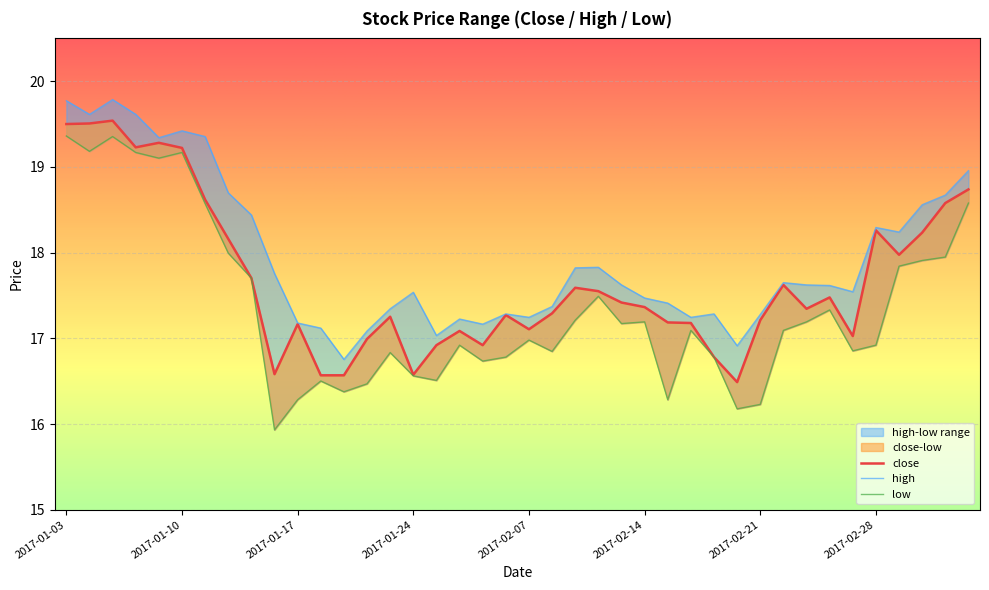

What is the minimum value shown in the chart?

15.9